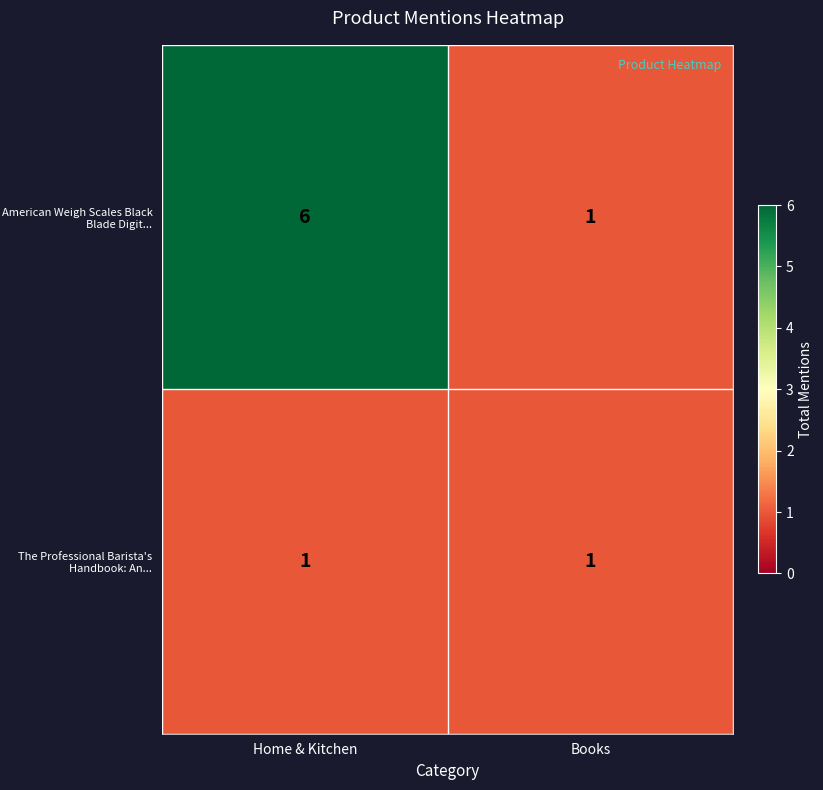

At which category is the sum across all series the highest?

Home & Kitchen